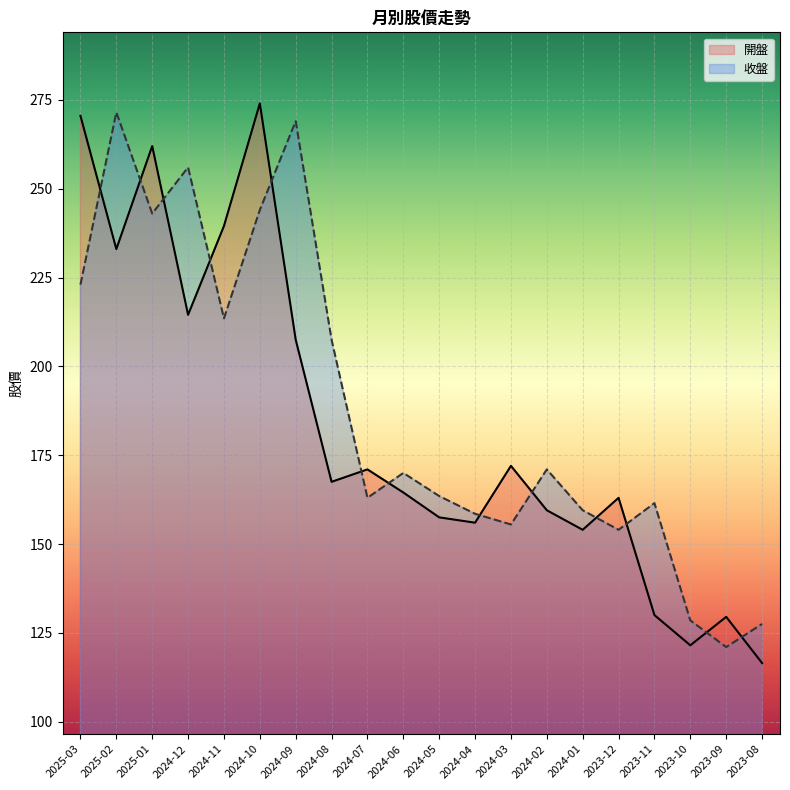

At which category does 收盤 reach its first local peak?

2025-02